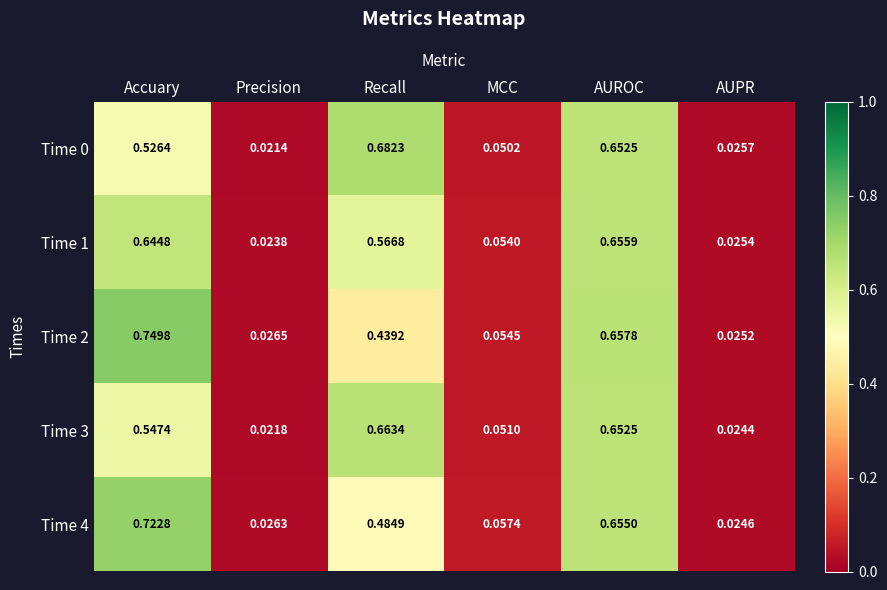

Where is Time 3 nearest to the value 0?

Precision